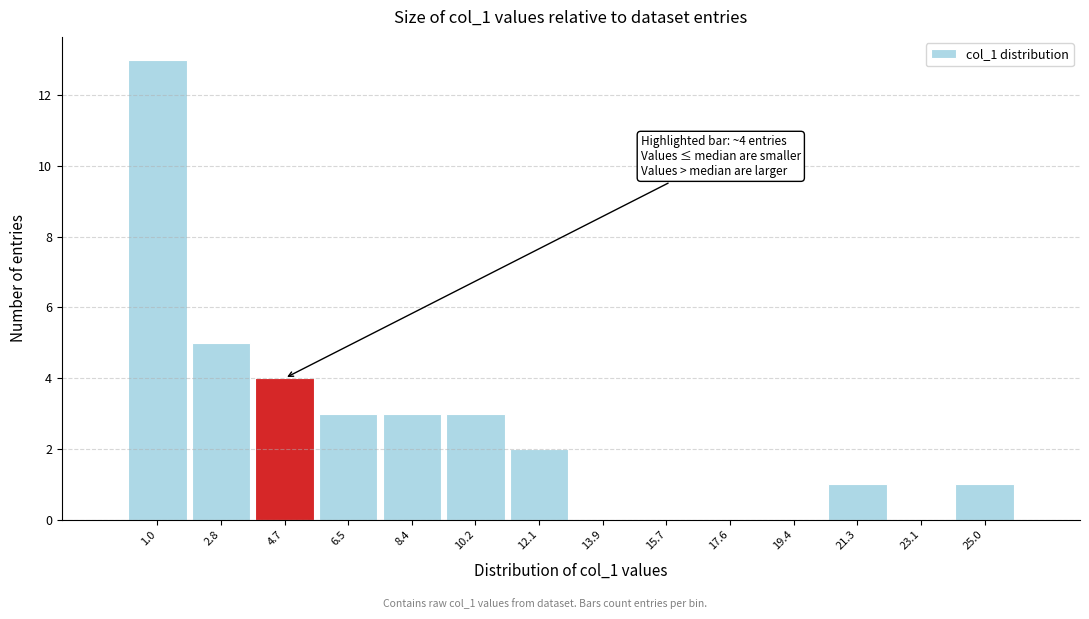

Over which range of the x-axis is the bar tallest?

0.0 to 1.8